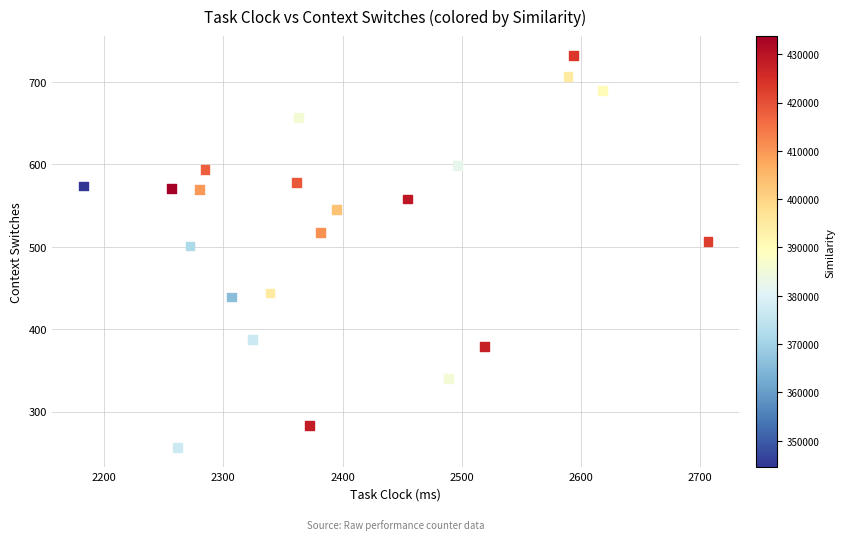

What is the range of Y values (max minus min)?

476